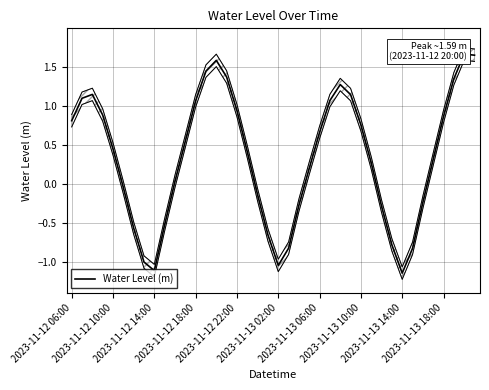

What is the sum of all values?

13.6